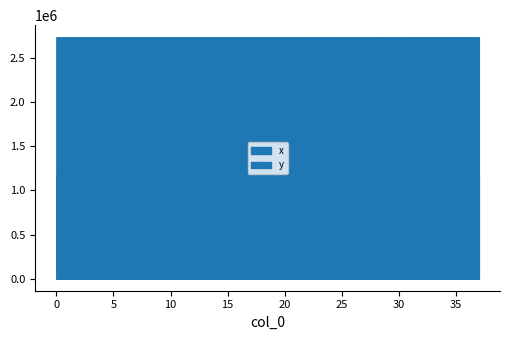

At how many categories does at least one series exceed 2327579?

38